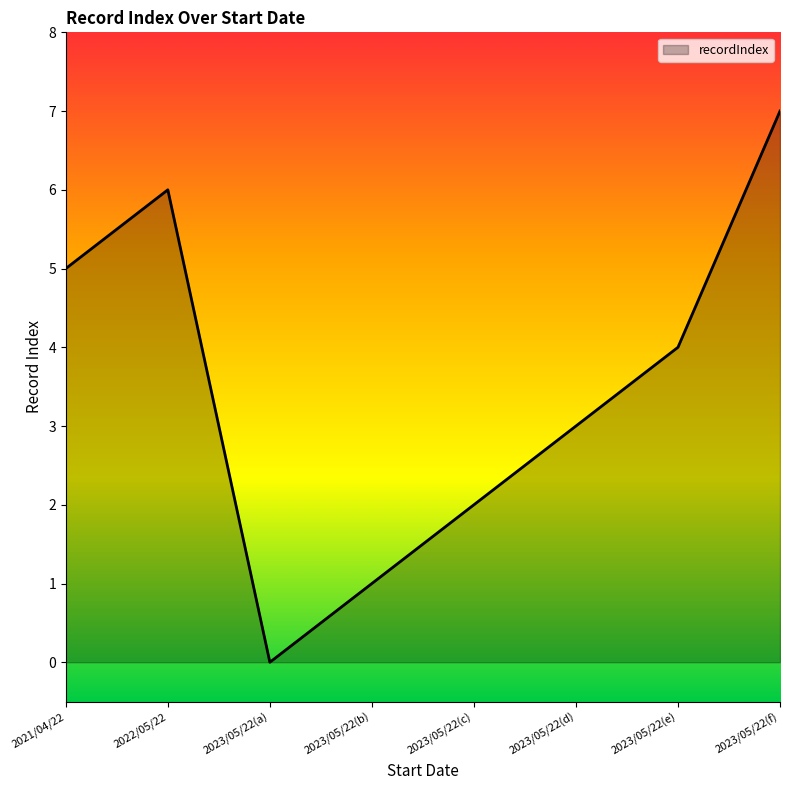

Count the values in the range 2 to 6.

5